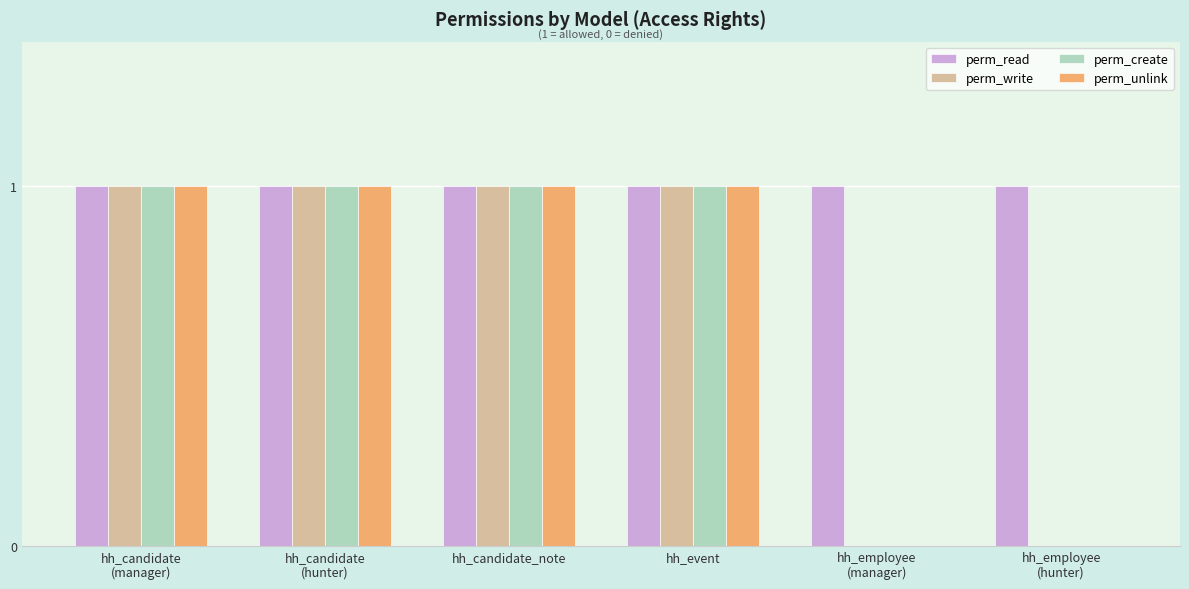

What value does the perm_write series have at hh_candidate
(manager)?

1